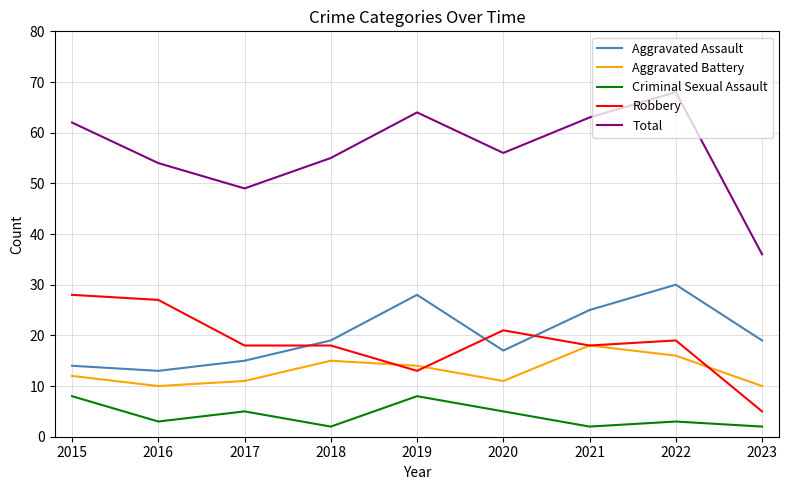

What are all the series names shown in the legend?

Aggravated Assault, Aggravated Battery, Criminal Sexual Assault, Robbery, Total